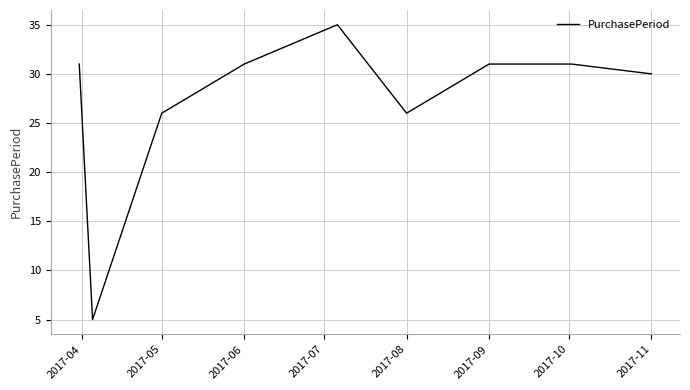

What is the greatest value displayed?

35